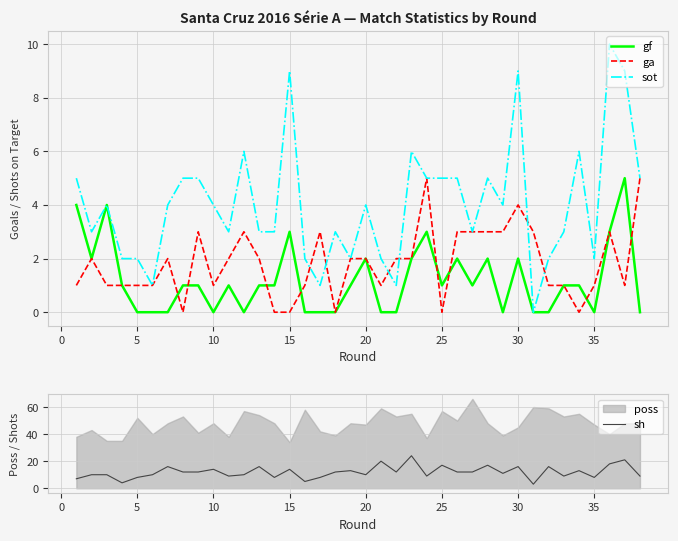

How many values in the ga series are below 2?

18